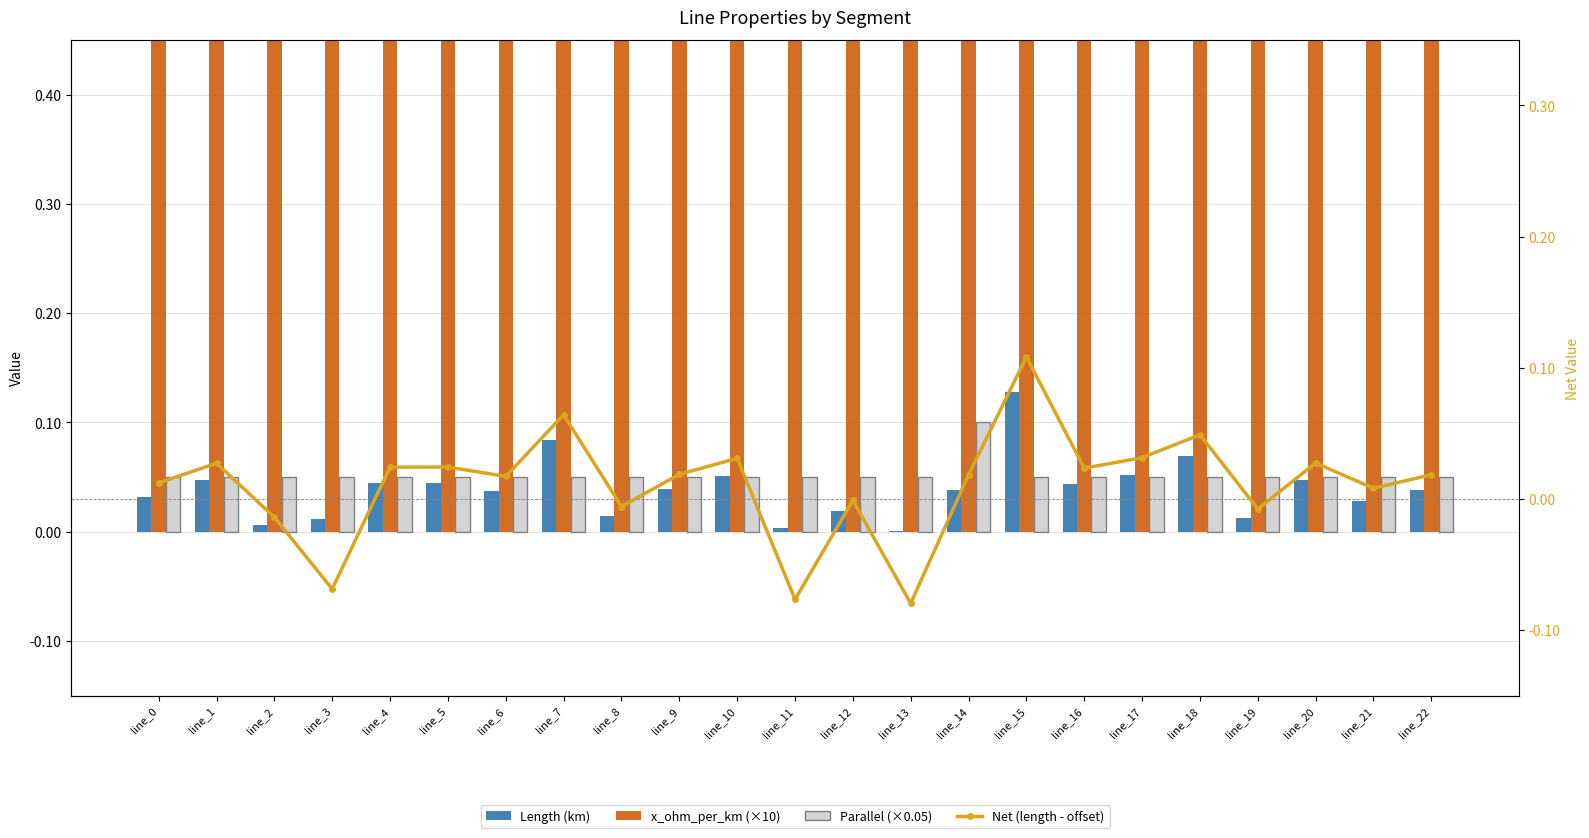

What is the average value of the x_ohm_per_km (×10) series?

0.8